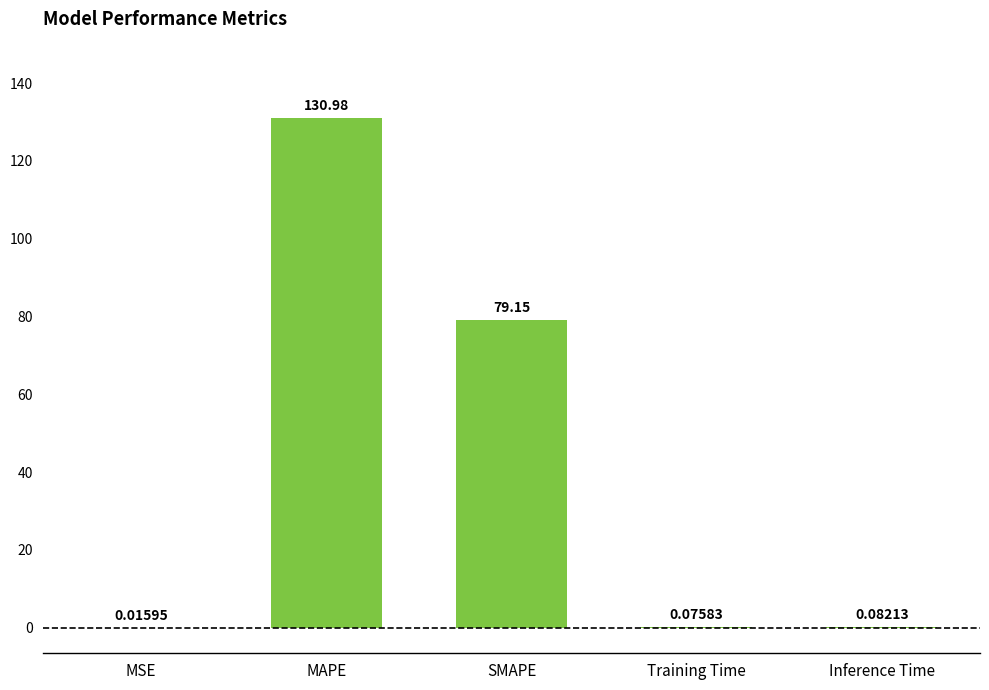

Between MSE and Training Time, which is larger?

Training Time